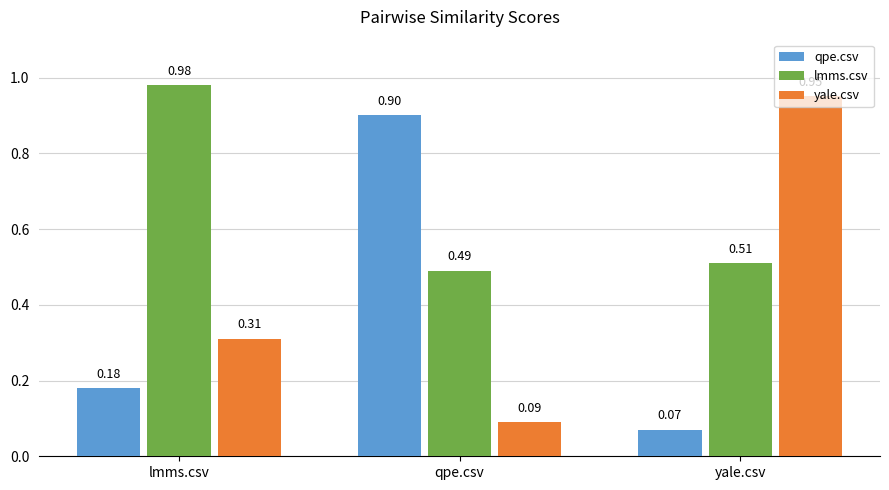

What position from the right is lmms.csv?

3